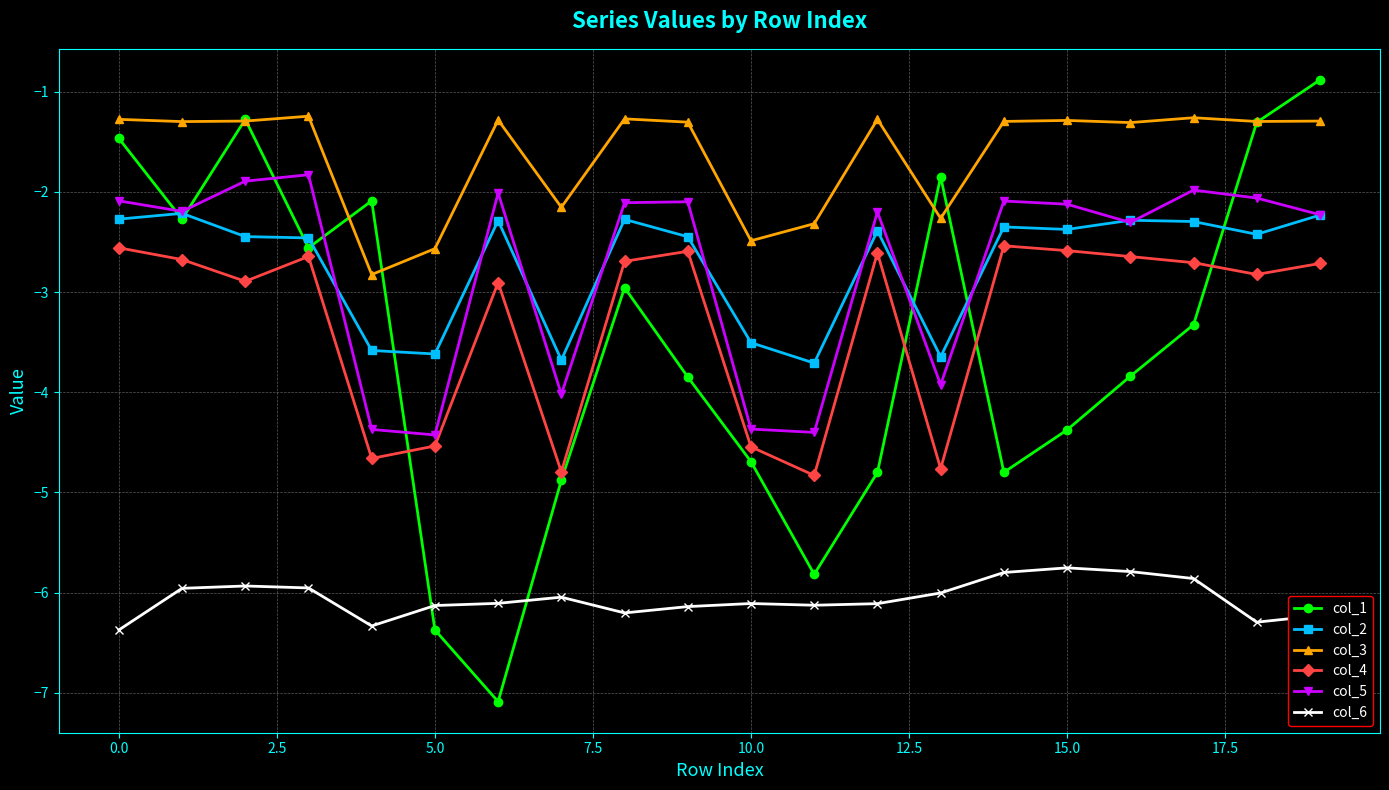

What is the minimum value shown in the chart?

-7.1